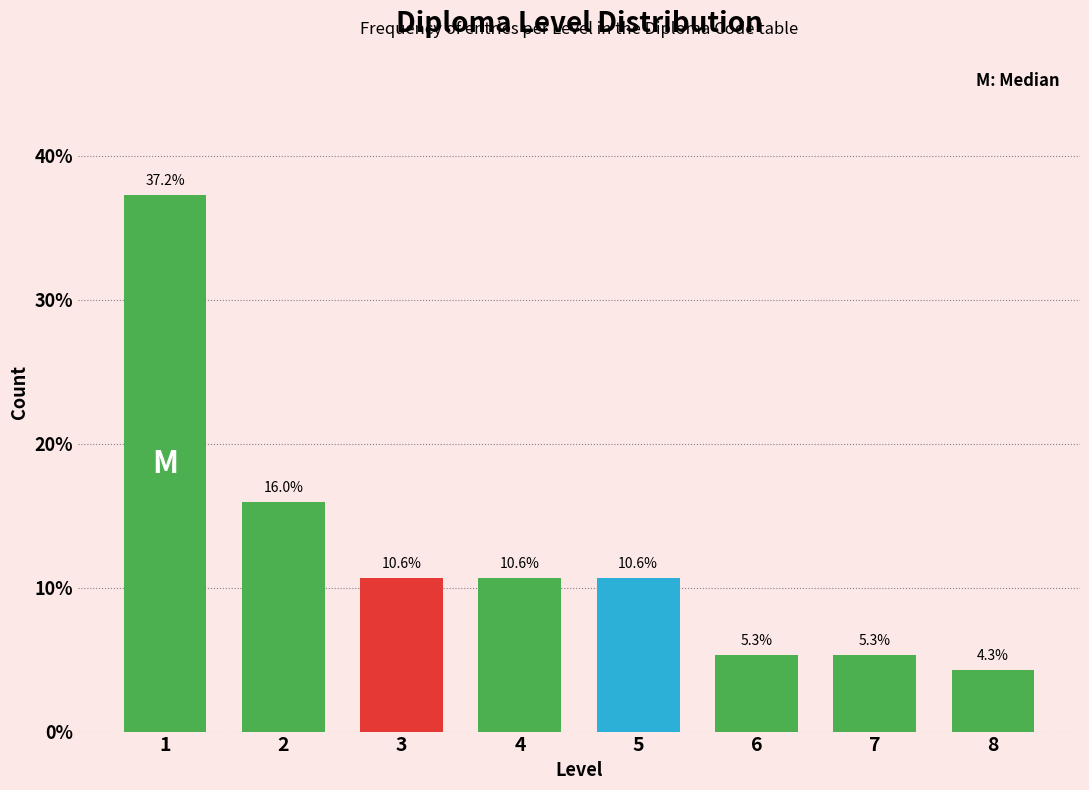

Reading left to right, list all the values displayed in this chart.

1=37.2	2=16.0	3=10.6	4=10.6	5=10.6	6=5.3	7=5.3	8=4.3